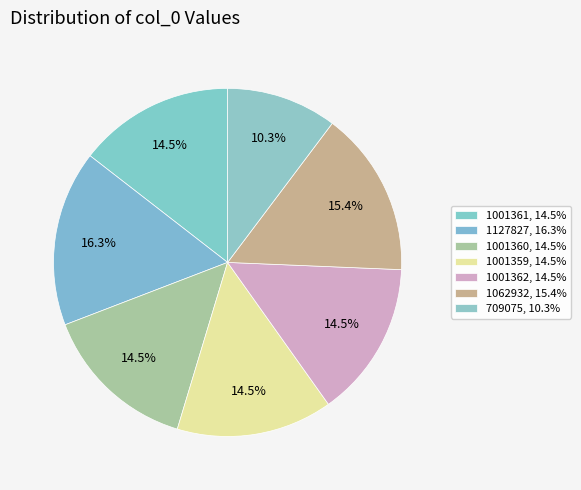

What is the largest slice in the pie chart?

1127827